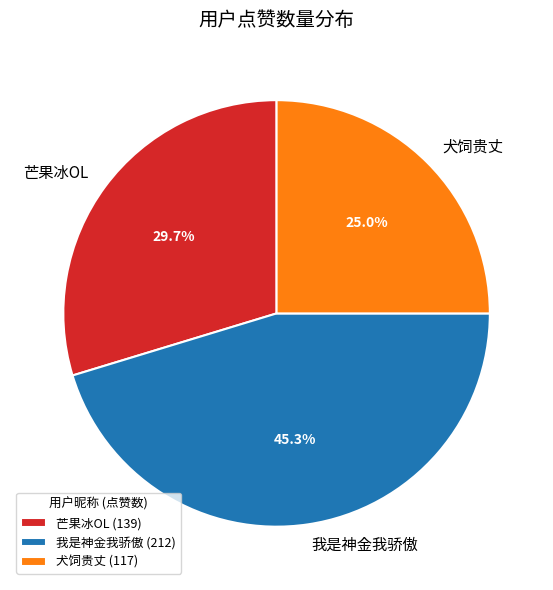

Which category has the smallest portion of the pie?

犬饲贵丈